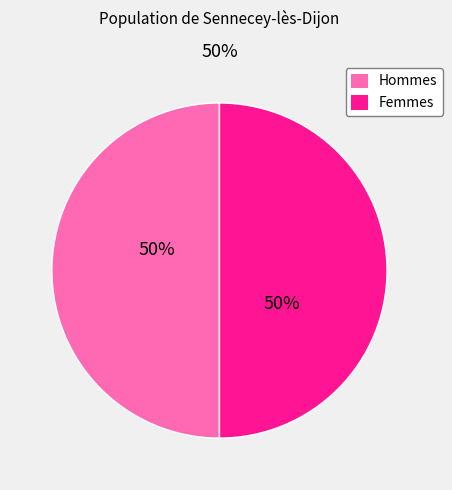

Is it true that Femmes is 41% of the pie?

False